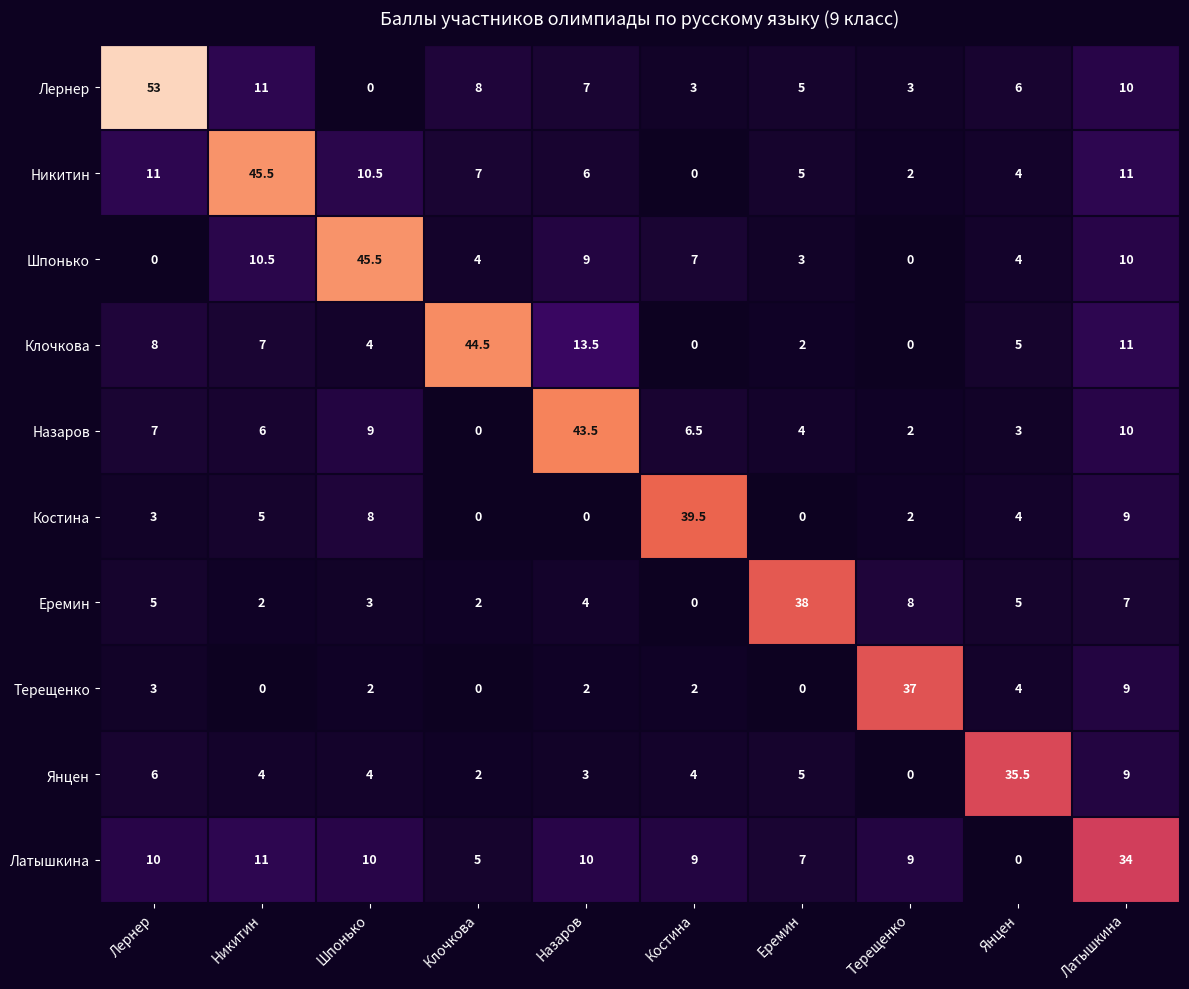

How many values in the Латышкина series are below 10?

5